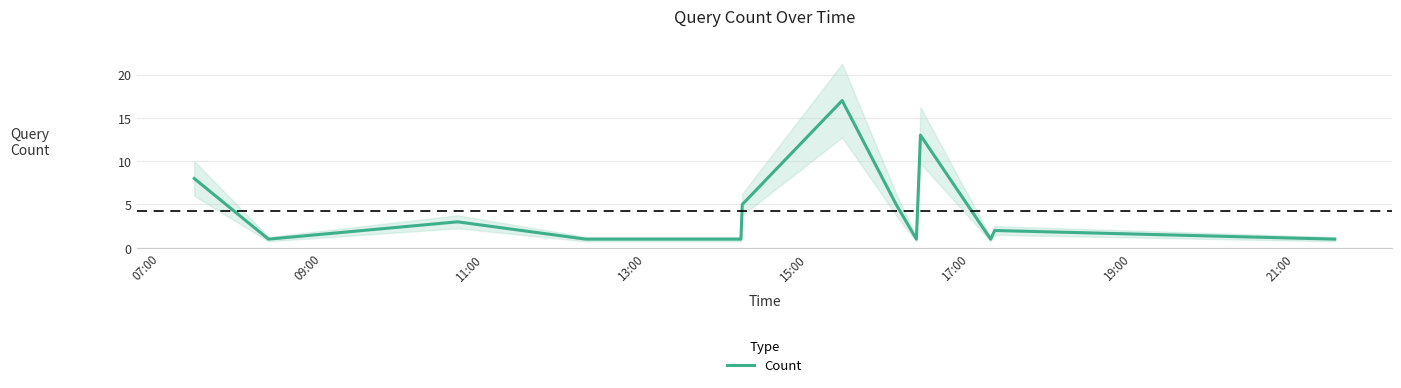

What is the maximum value for Count?

17